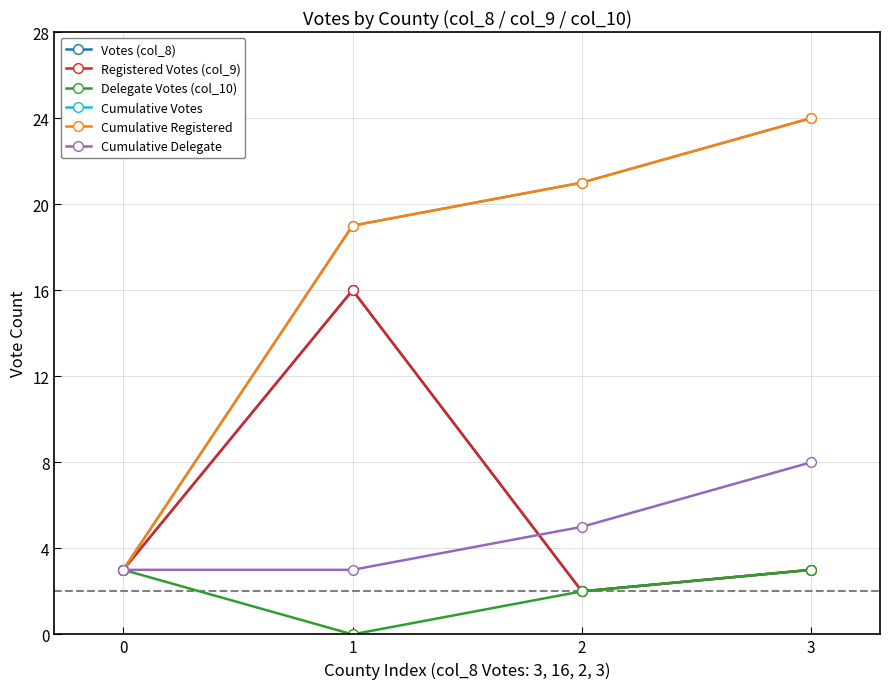

At which label does Votes (col_8) first exceed 3?

1